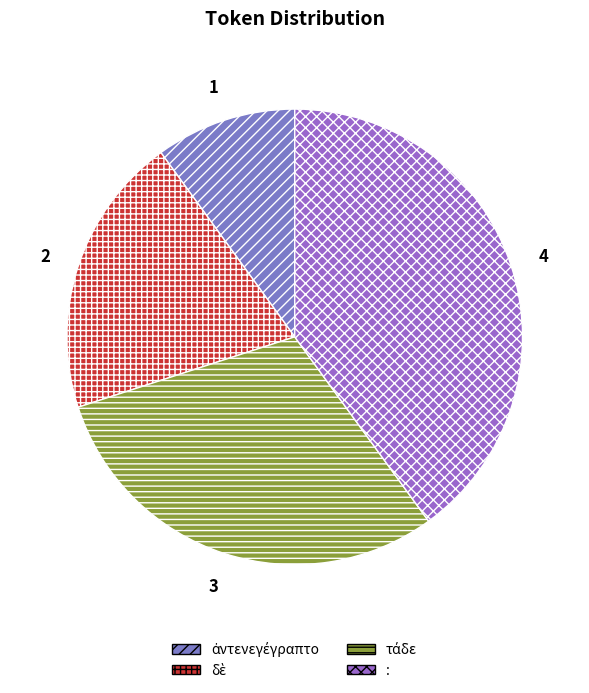

To the nearest percent, what percentage of the pie is ἀντενεγέγραπτο?

10%